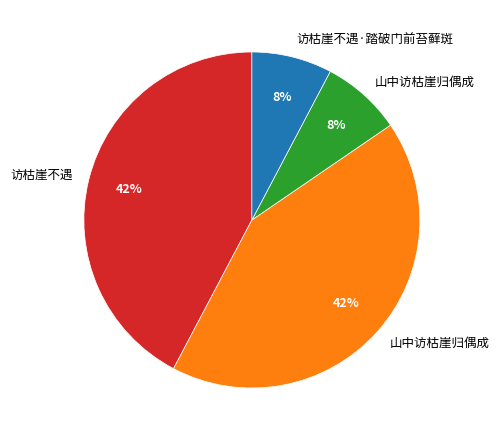

Is there a majority slice in this chart?

No